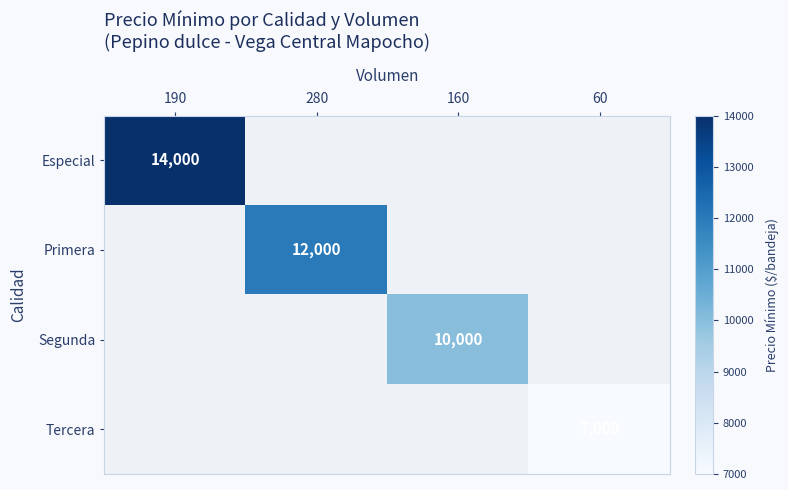

The value of Segunda at 160 is 2264. True or false?

False